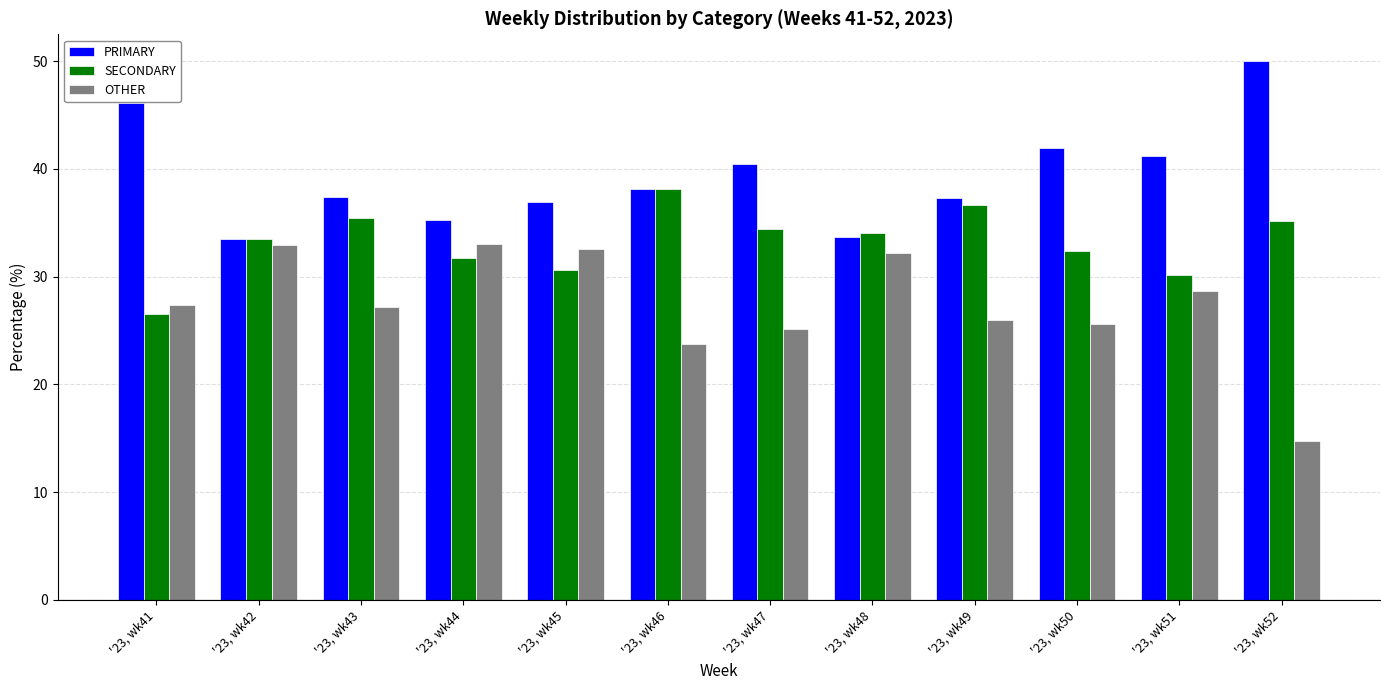

Are the bars horizontal?

No